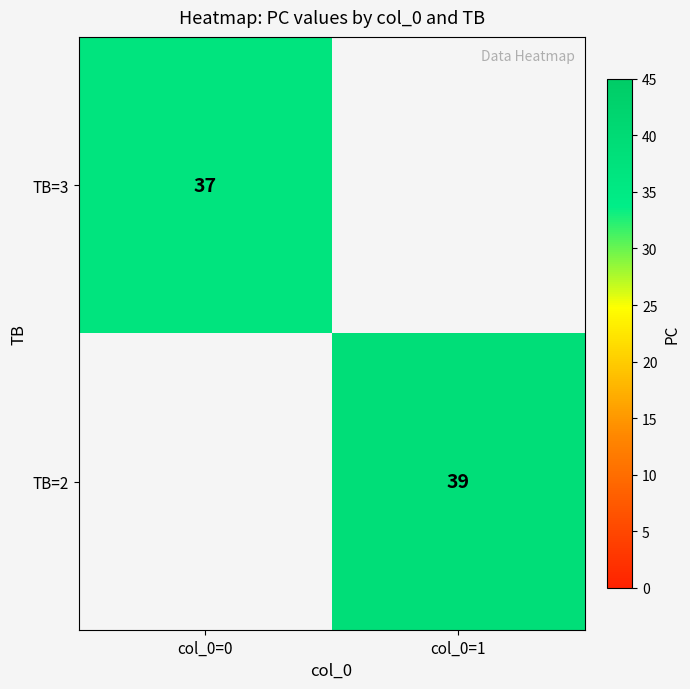

The value of TB=2 at col_0=1 is 39. True or false?

True